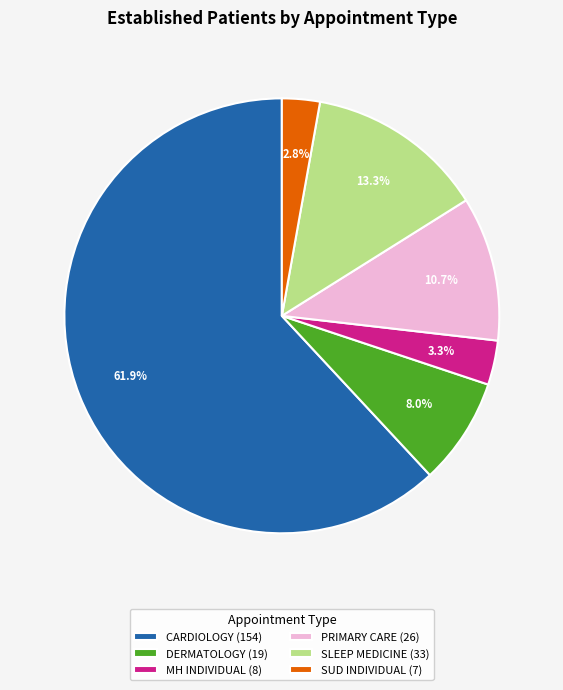

Which slice represents more than half of the pie?

CARDIOLOGY (154)